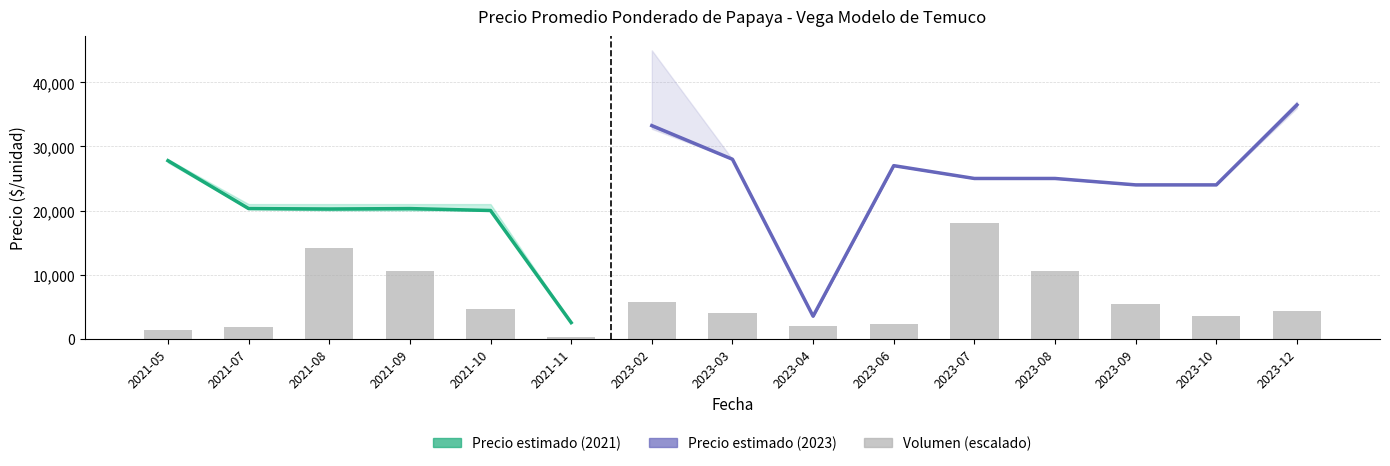

The Precio minimo series shows 25000 at 2023-08. True or false?

True